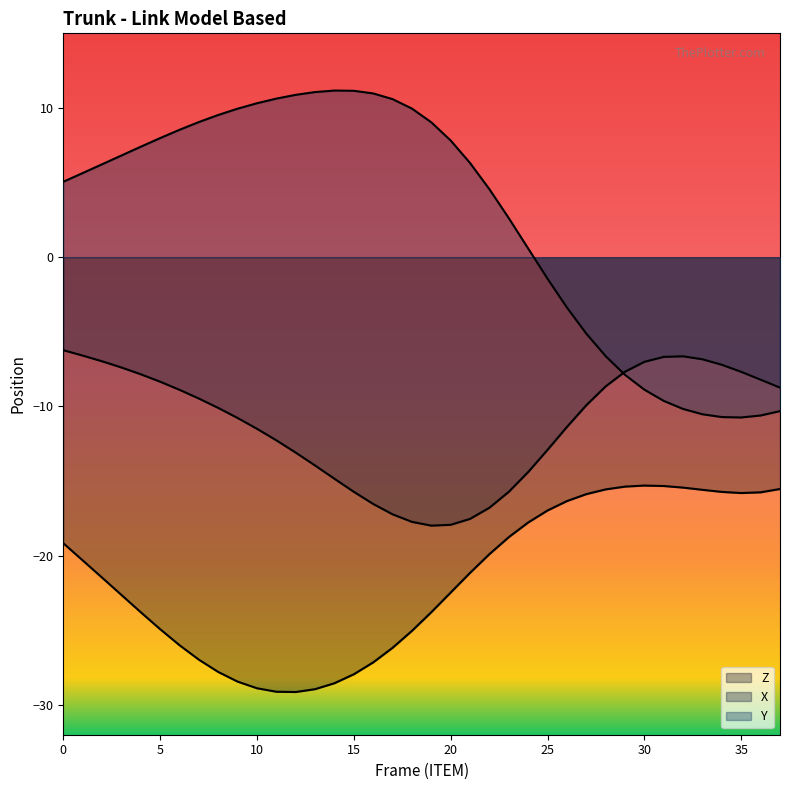

True or false: Z has more than 2 points higher than both neighbors.

False